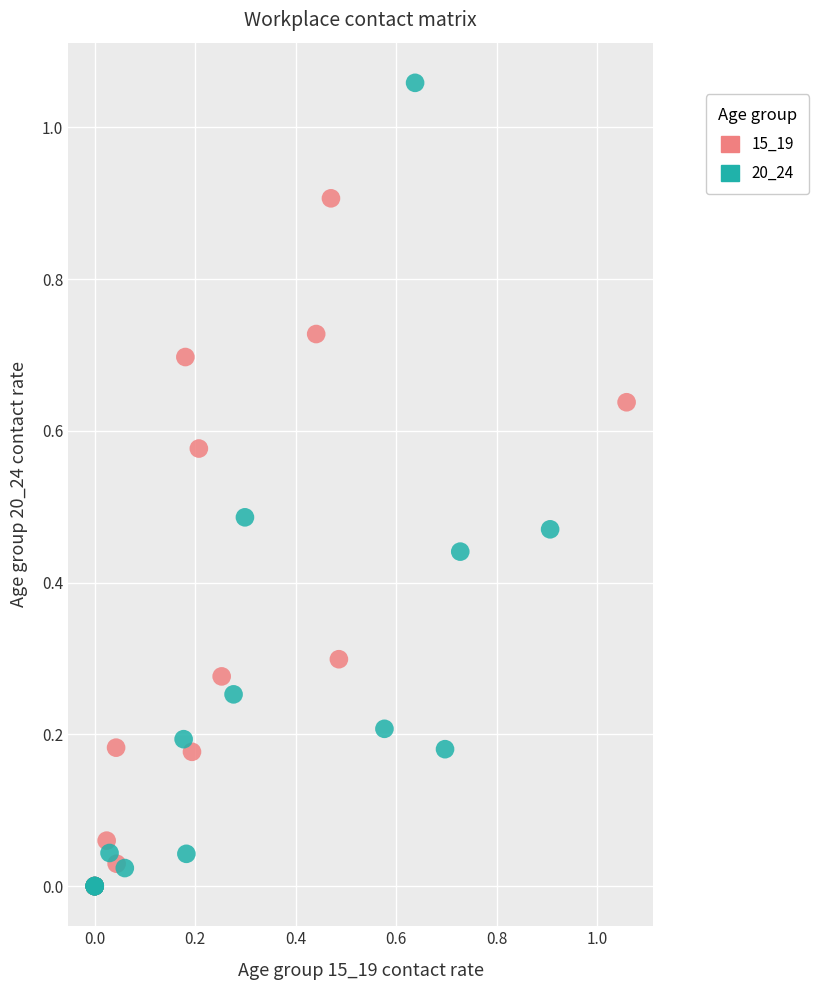

Which series reaches the maximum Y coordinate?

20_24